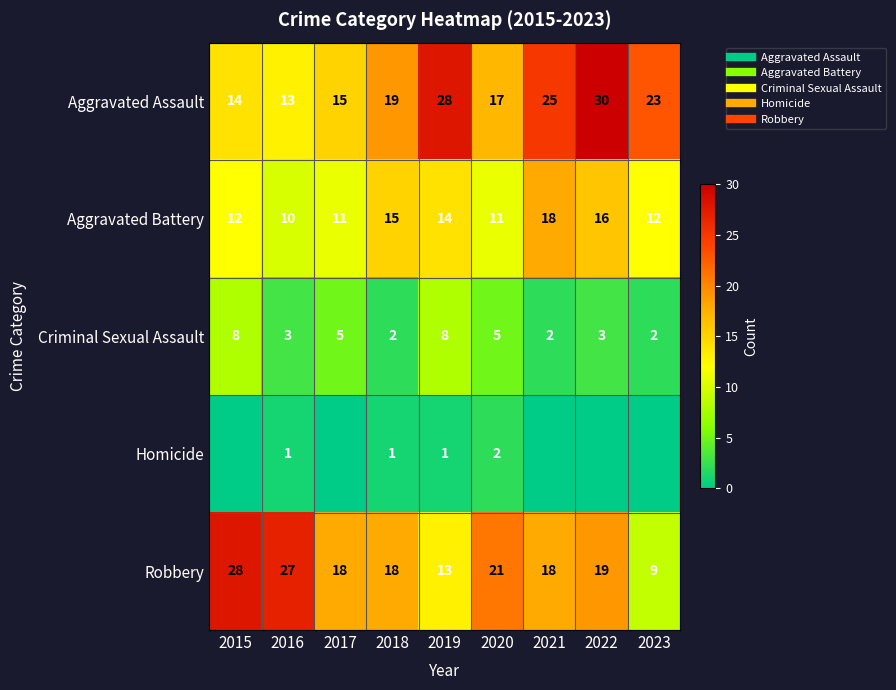

Rank the series at 2020 from highest to lowest value.

Robbery, Aggravated Assault, Aggravated Battery, Criminal Sexual Assault, Homicide